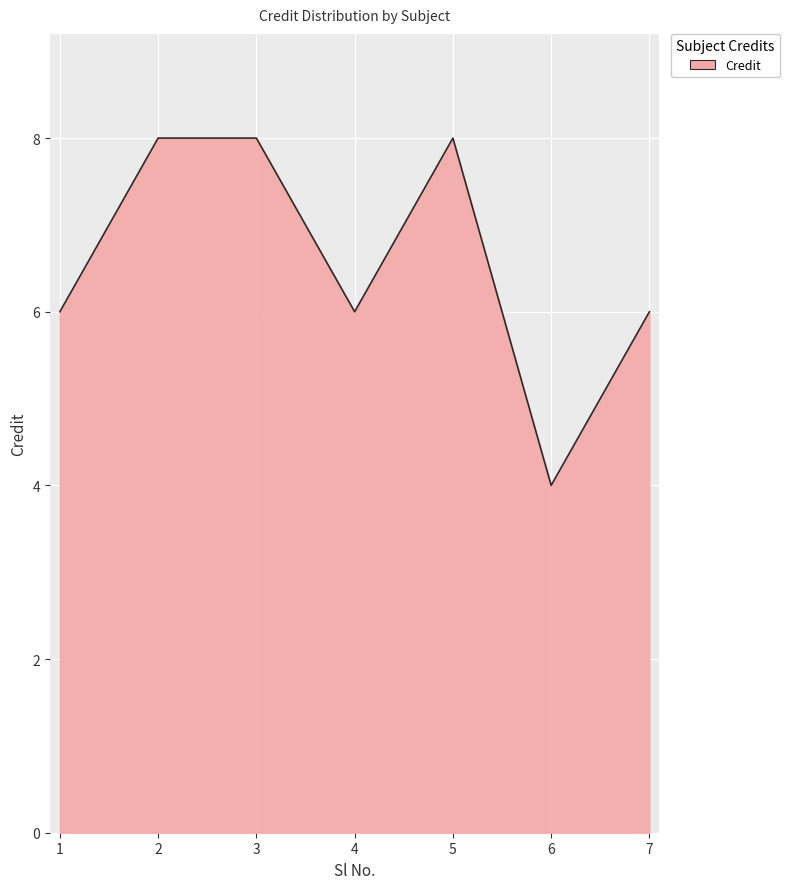

What is the approximate value at 1?

6